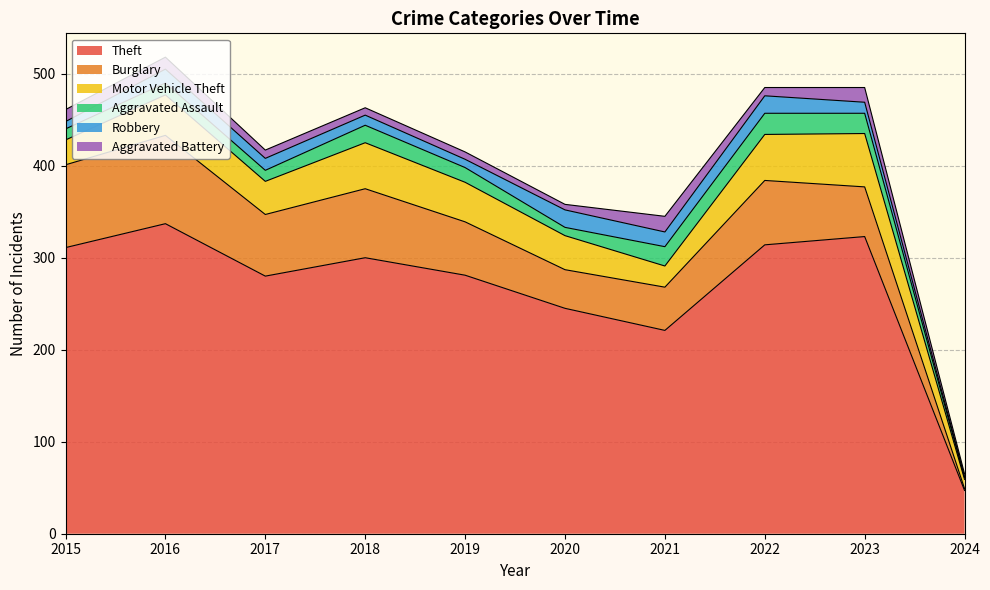

Reading left to right, transcribe all the data shown in this chart.

Theft: 311	337	280	300	281	245	221	314	323	47
Burglary: 90	96	67	75	58	42	47	70	54	2
Motor Vehicle Theft: 27	44	36	50	43	37	23	50	58	10
Aggravated Assault: 12	13	12	19	16	9	21	23	22	2
Robbery: 8	15	13	11	9	19	16	19	12	1
Aggravated Battery: 13	13	9	8	8	6	17	9	16	3